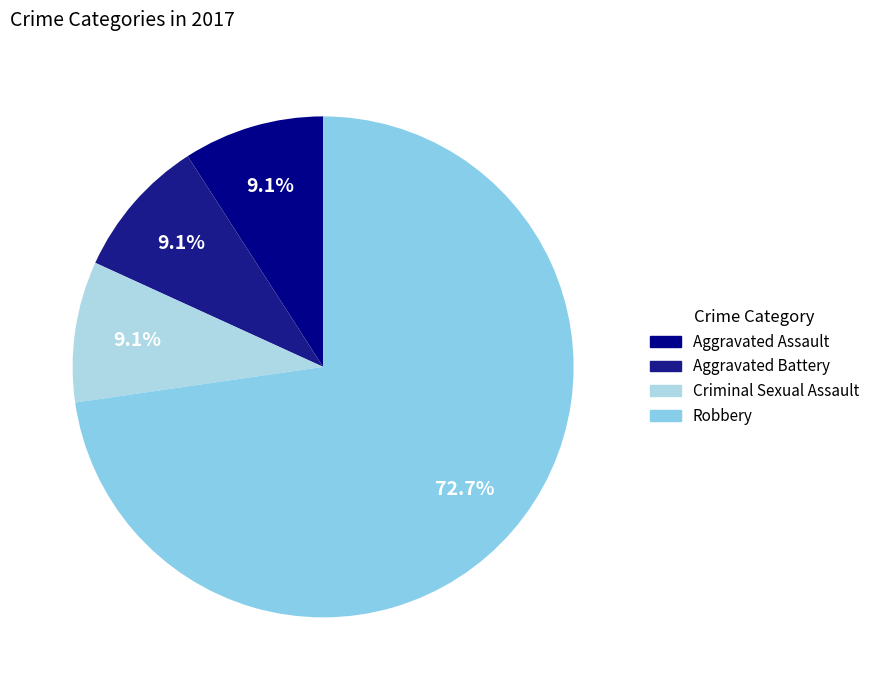

Rank the categories by value from lowest to highest.

Aggravated Assault, Aggravated Battery, Criminal Sexual Assault, Robbery